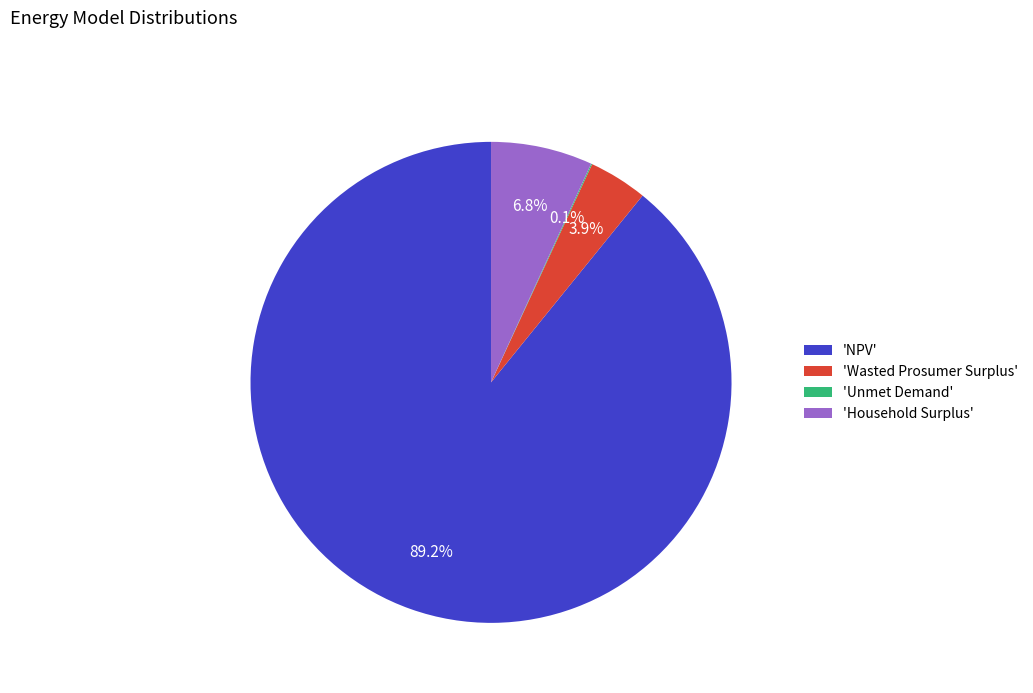

What is the ratio of the value at 'Household Surplus' to the value at 'Wasted Prosumer Surplus'?

1.7